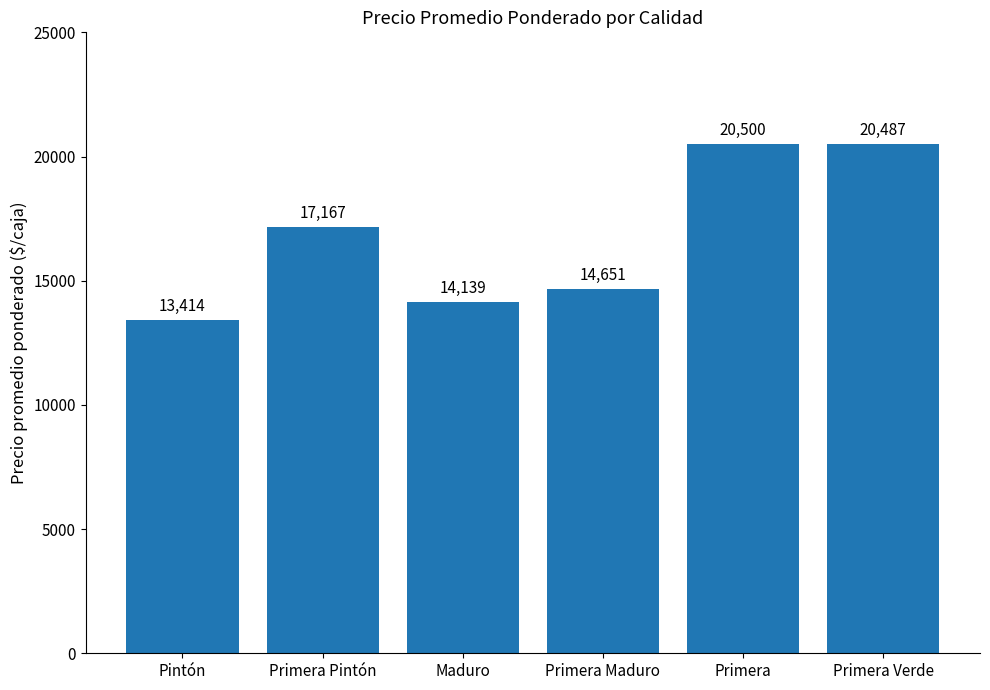

Are the bars grouped side by side (vs. stacked)?

No